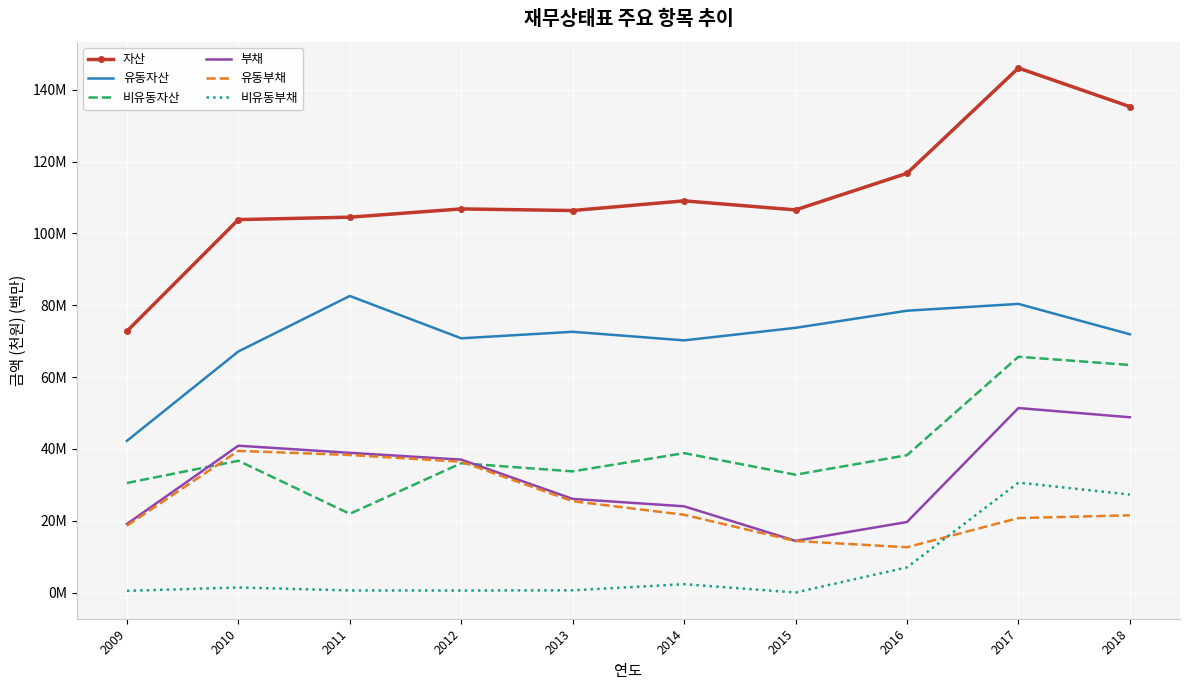

Between 2011 and 2013, which series saw the biggest shift?

유동부채